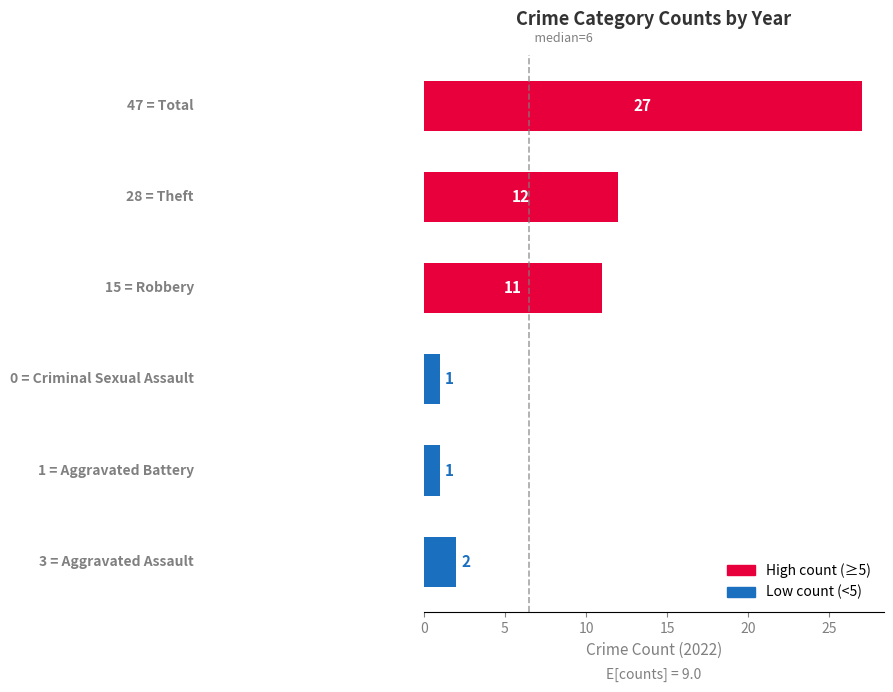

Count the number of data series in this chart.

1